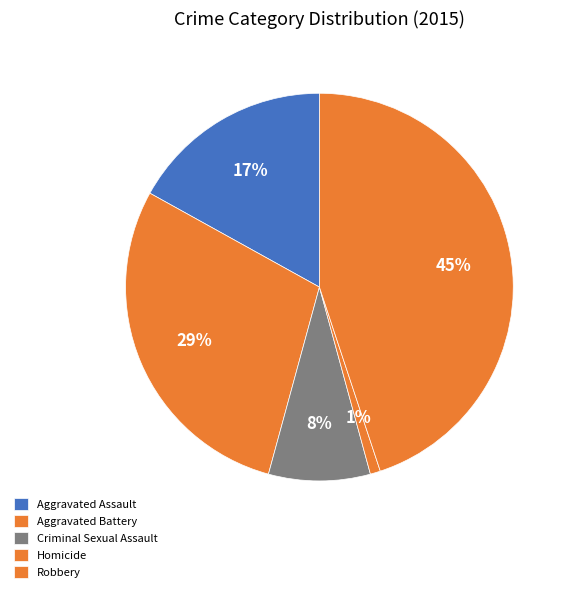

How many slices are in this pie chart?

5